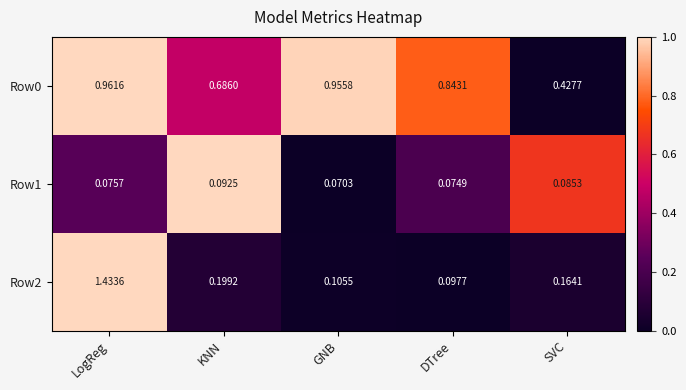

At which label does Row2 reach its peak?

LogReg